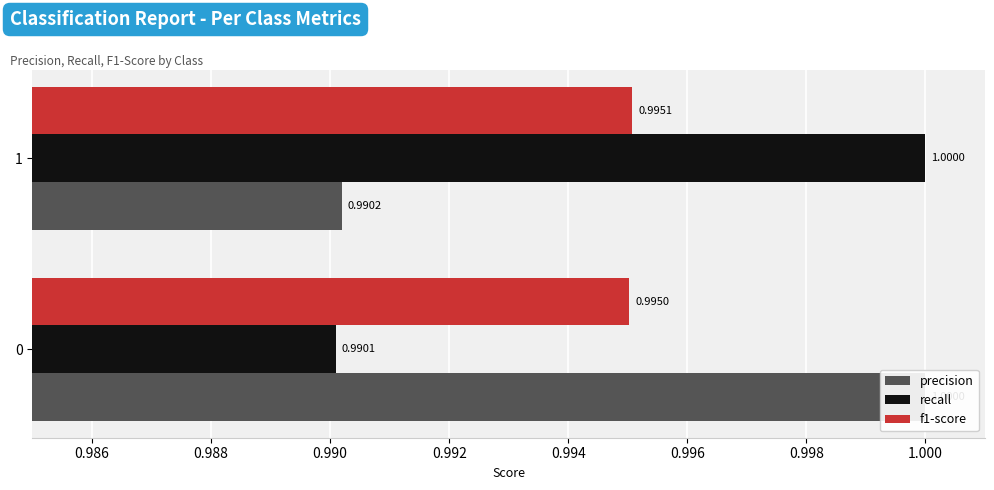

How many bars are there in total?

6